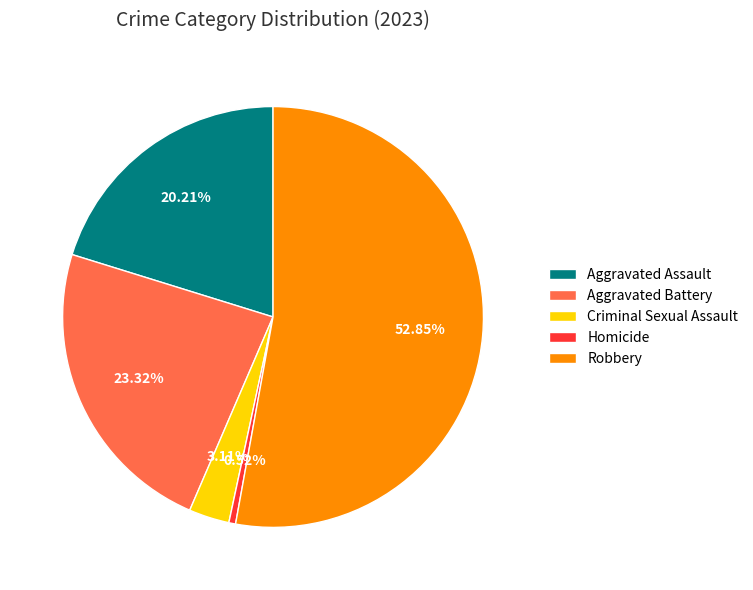

Combined, do Aggravated Assault and Aggravated Battery account for over 50%?

No